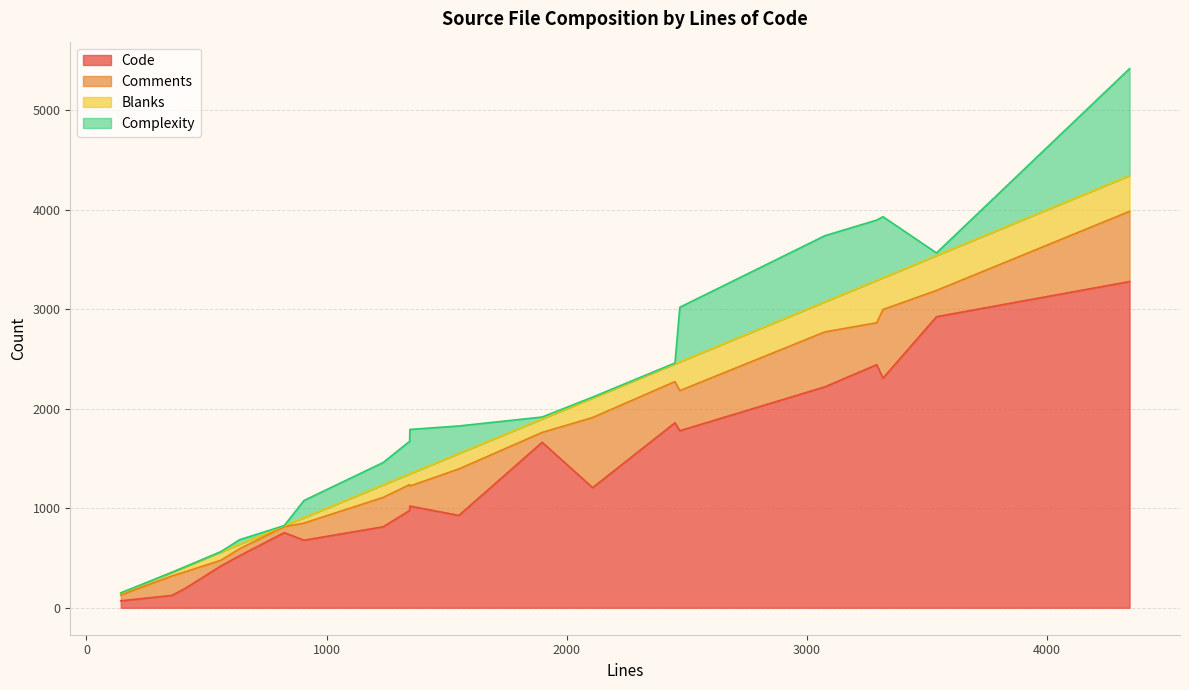

Does the chart display data point markers on the line(s)?

No